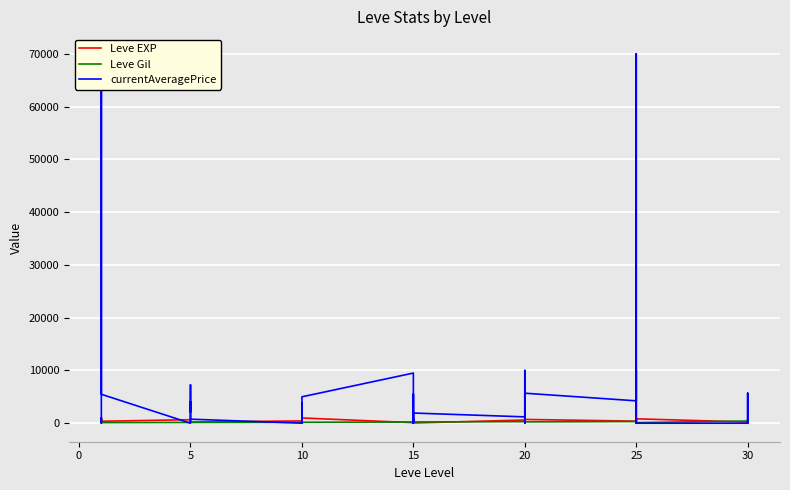

How many times do Leve Gil and Leve EXP cross each other?

8